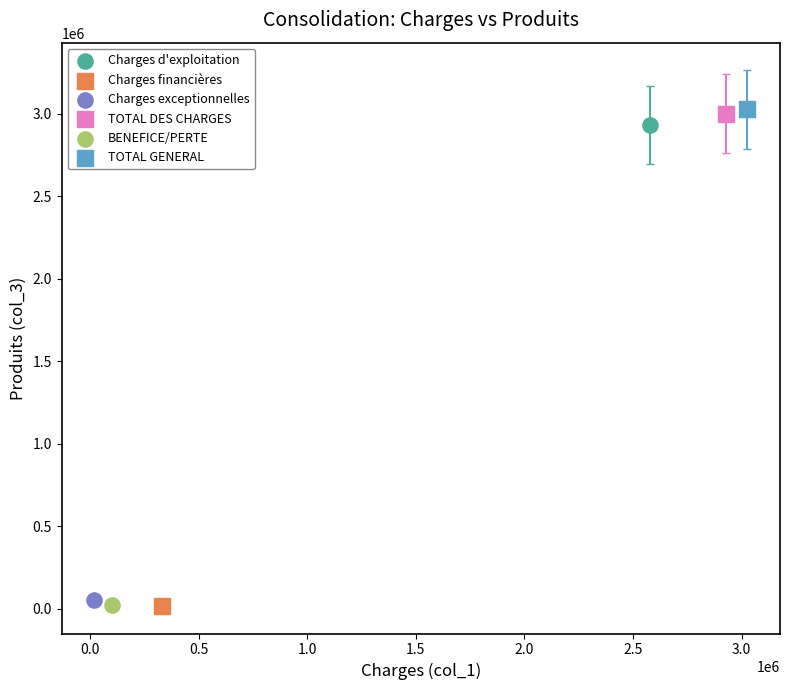

What are all the series names shown in the legend?

Charges d'exploitation, Charges financières, Charges exceptionnelles, TOTAL DES CHARGES, BENEFICE/PERTE, TOTAL GENERAL